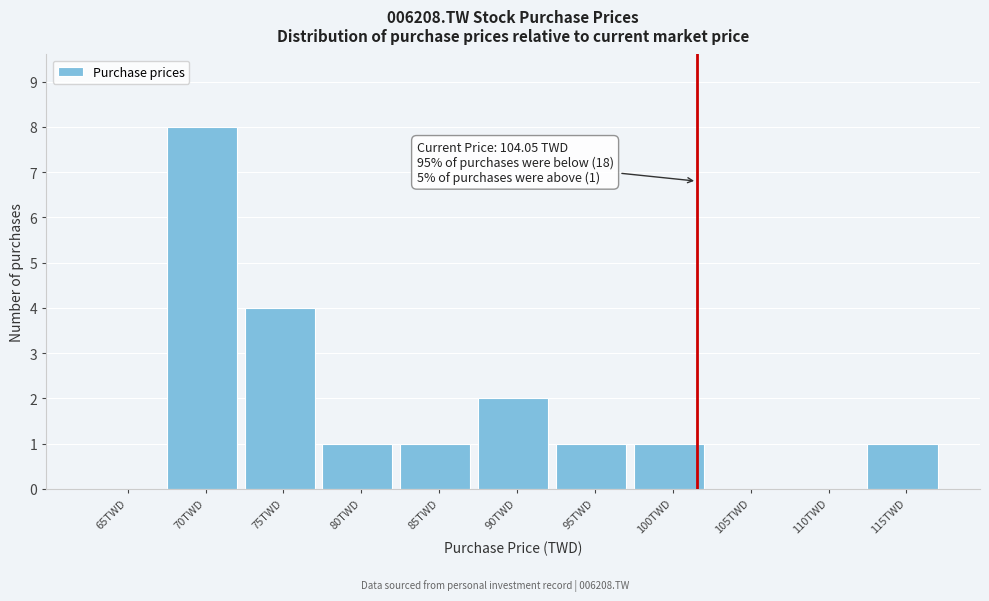

Reading left to right, list all the values displayed in this chart.

65TWD=0	70TWD=8	75TWD=4	80TWD=1	85TWD=1	90TWD=2	95TWD=1	100TWD=1	105TWD=0	110TWD=0	115TWD=1